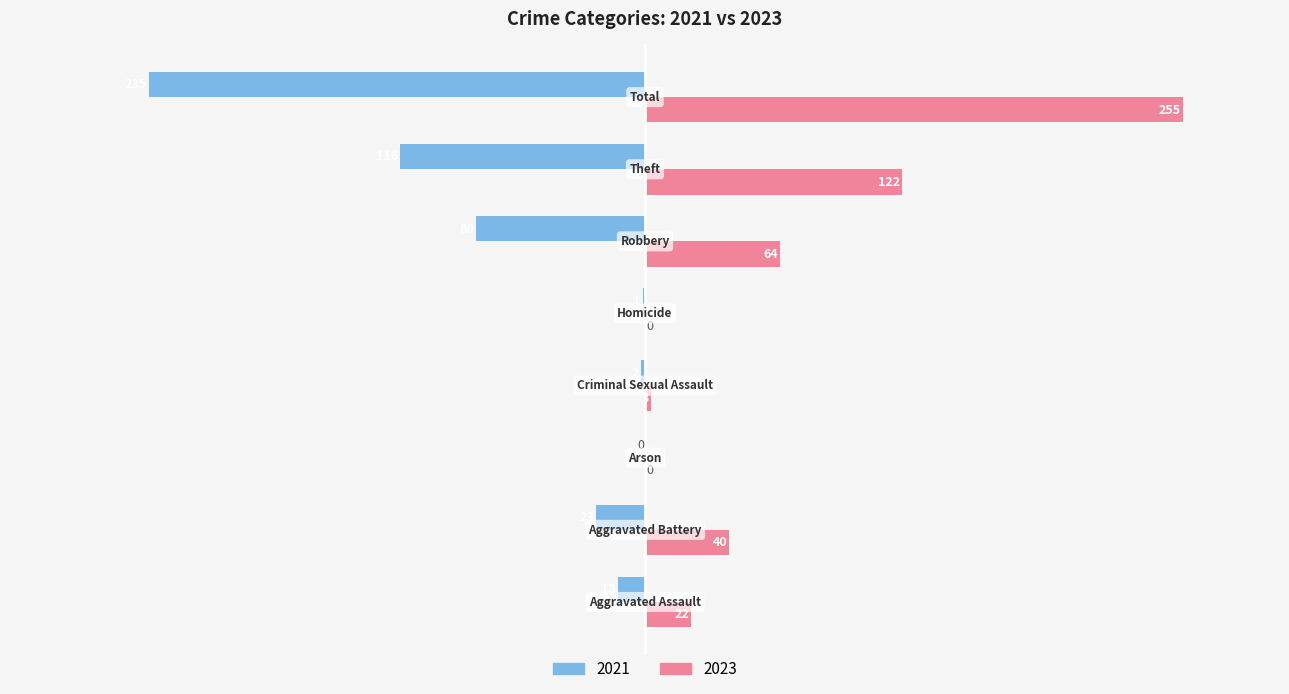

What is the maximum value shown in the chart?

255